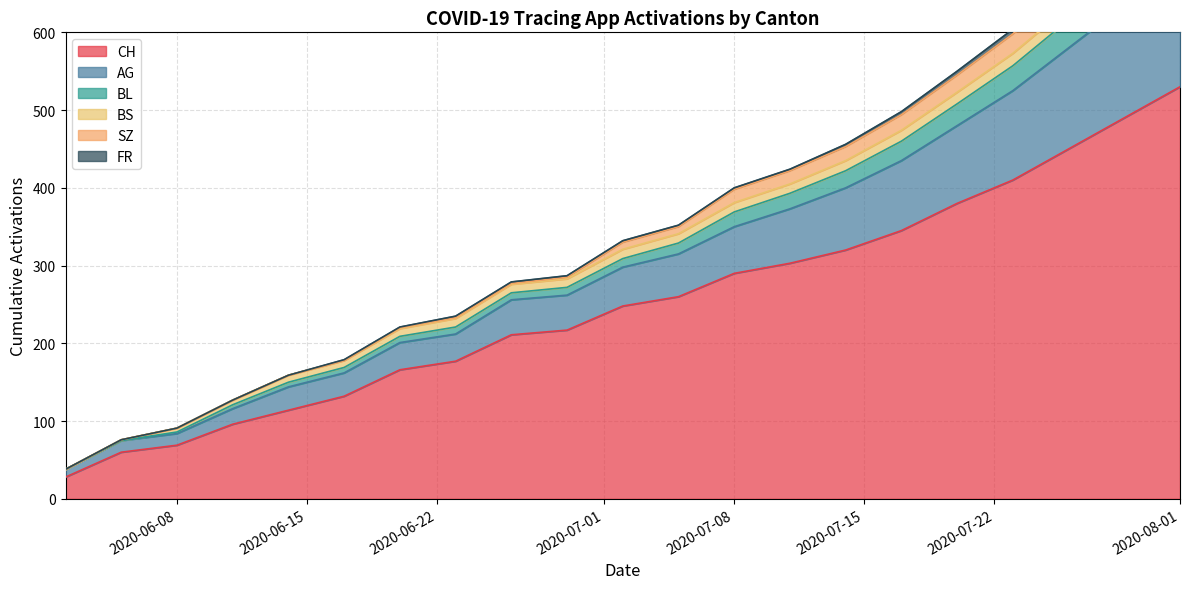

Is it true that AG equals 30 at 2020-06-08?

False